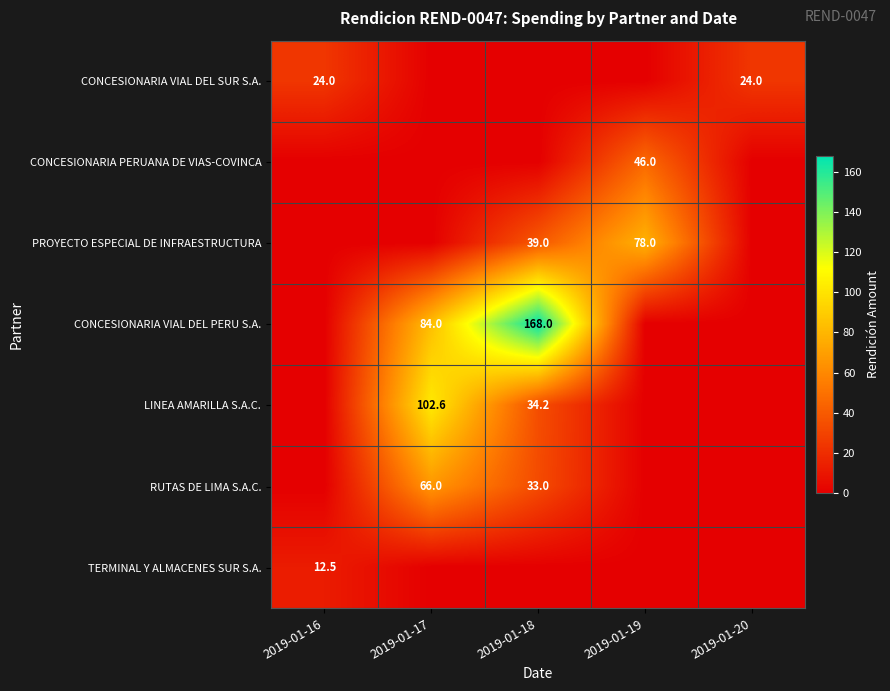

The PROYECTO ESPECIAL DE INFRAESTRUCTURA series shows 39.0 at 2019-01-18. True or false?

True